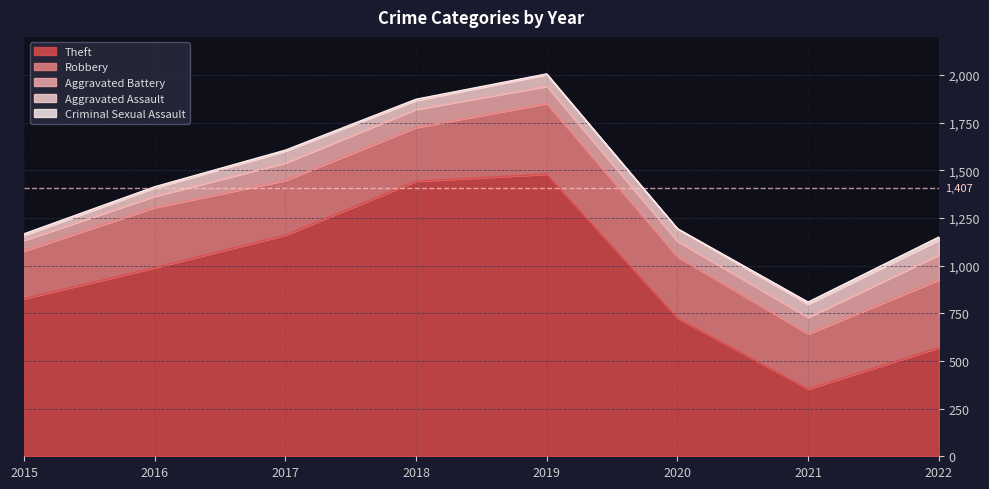

Which series has the largest total across all categories?

Theft